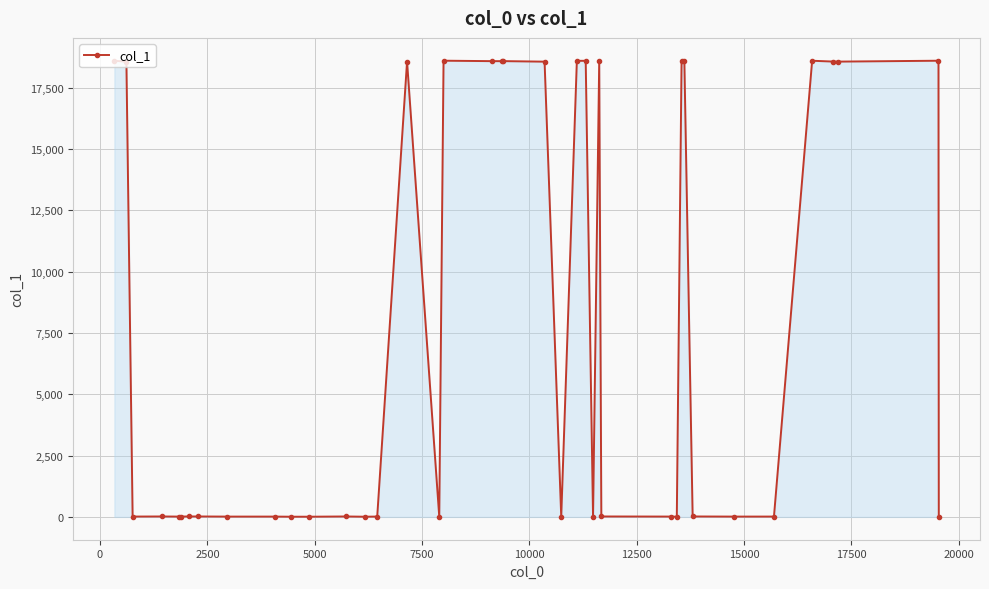

How many lines are shown in the chart?

1